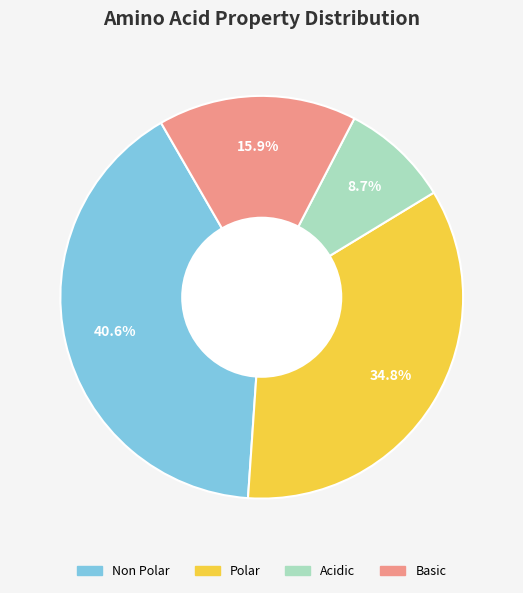

Is there any slice that represents more than half of the pie?

No